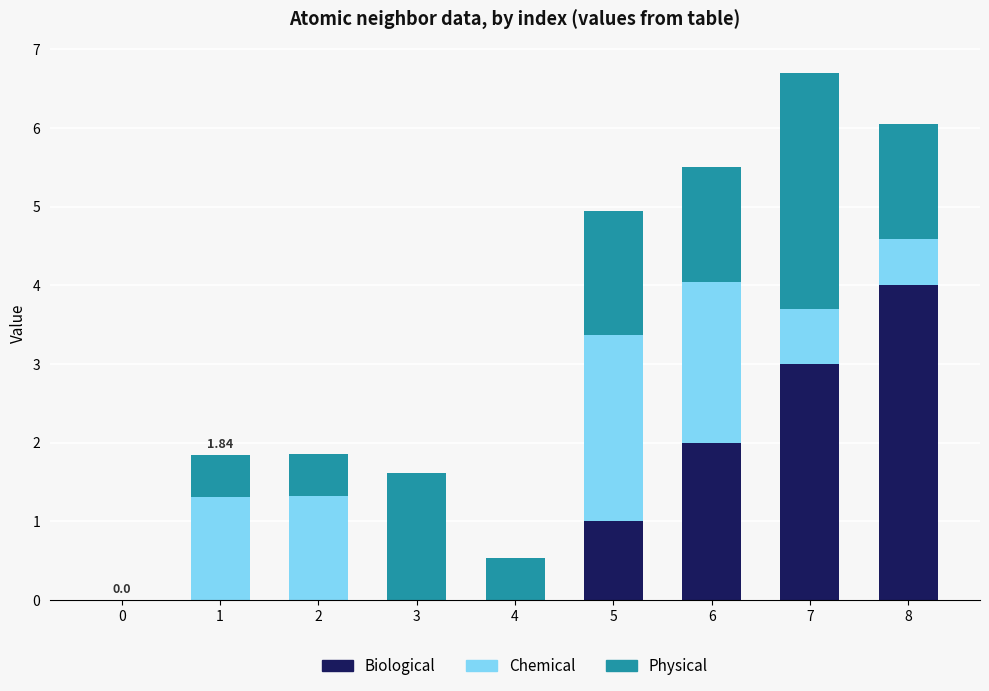

What is the sum of the Biological values at 1 and 6?

2.0